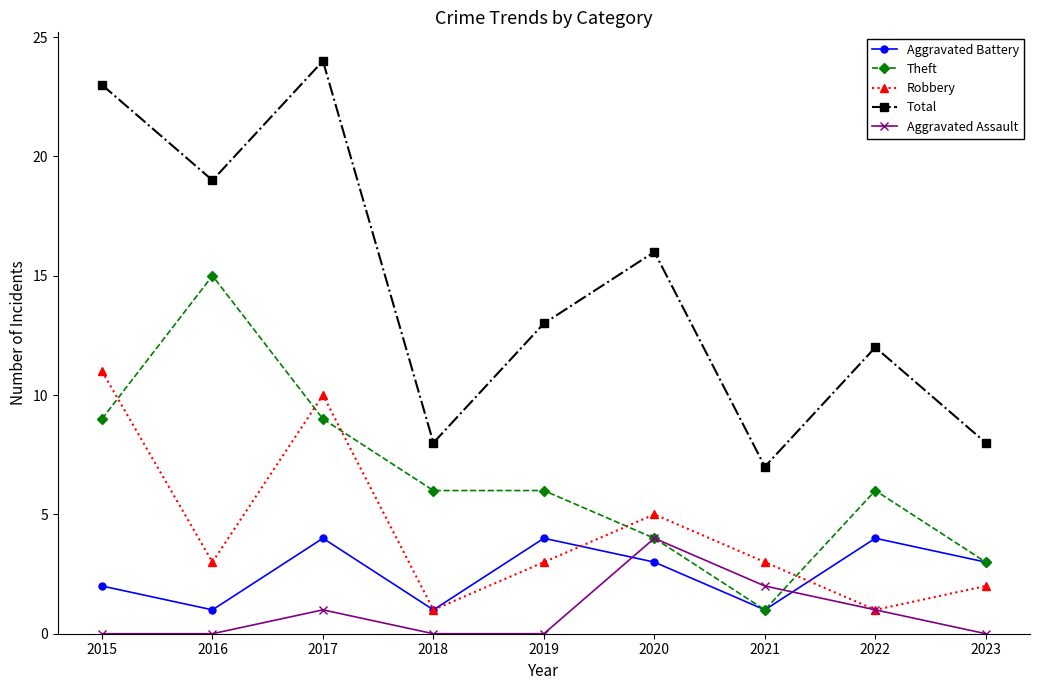

What is the value of the Total point at the 5th from the left?

13